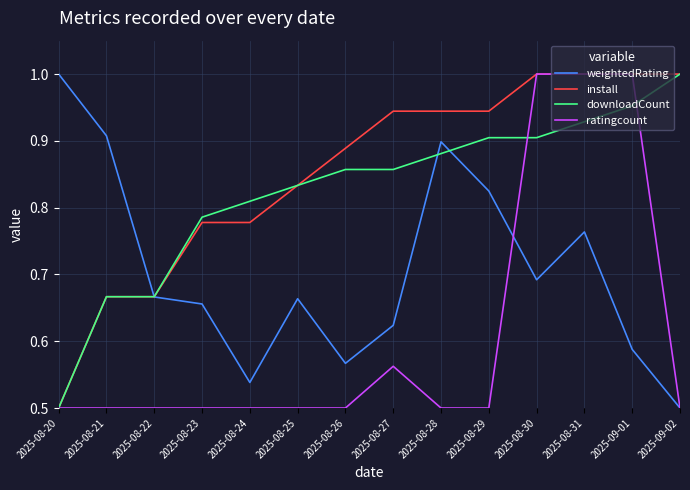

What position from the left is 2025-09-02?

14